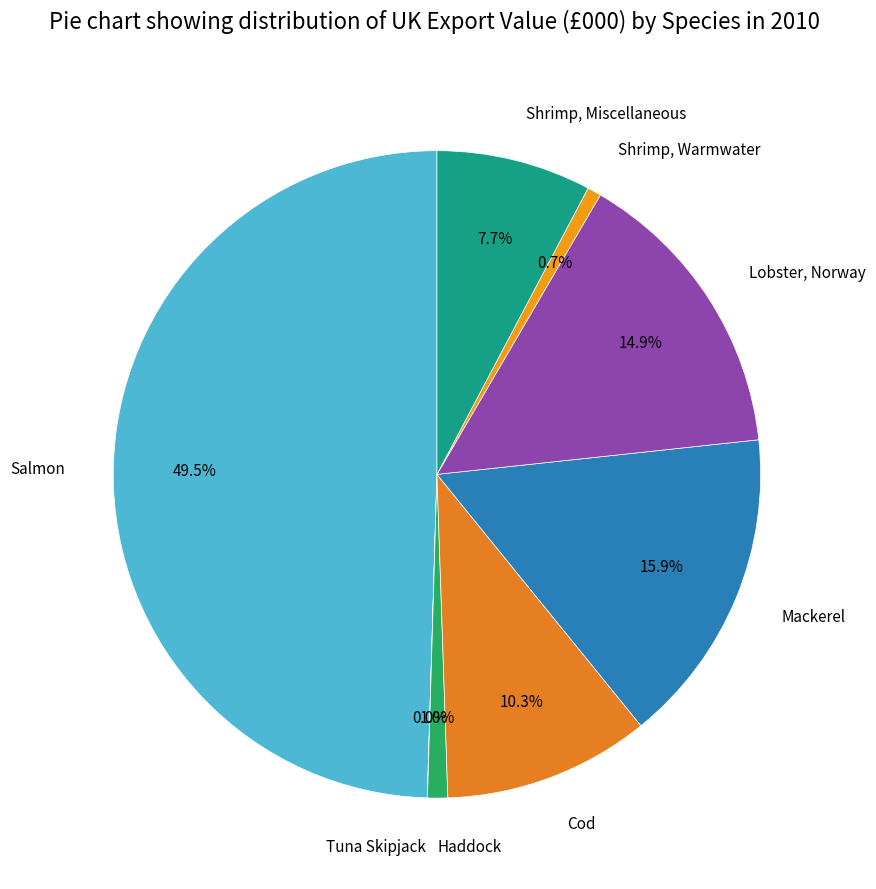

Does Lobster, Norway account for over 50% of the chart?

No